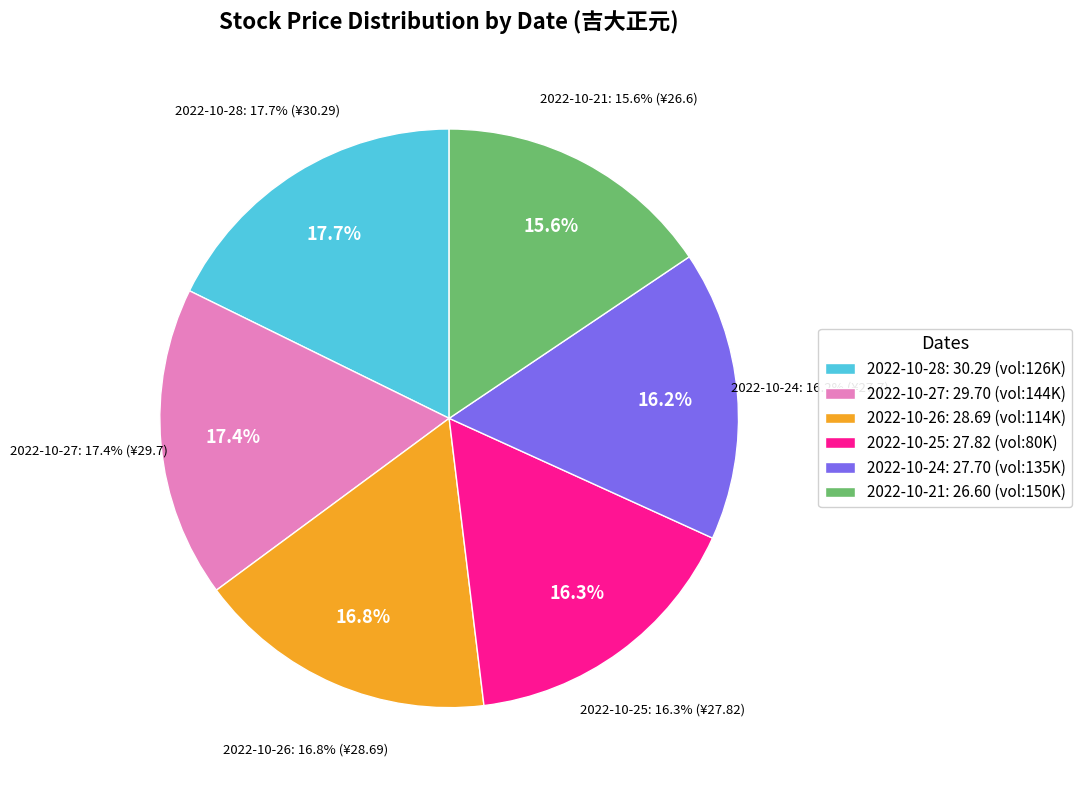

Is 2022-10-24 the majority of the pie?

No